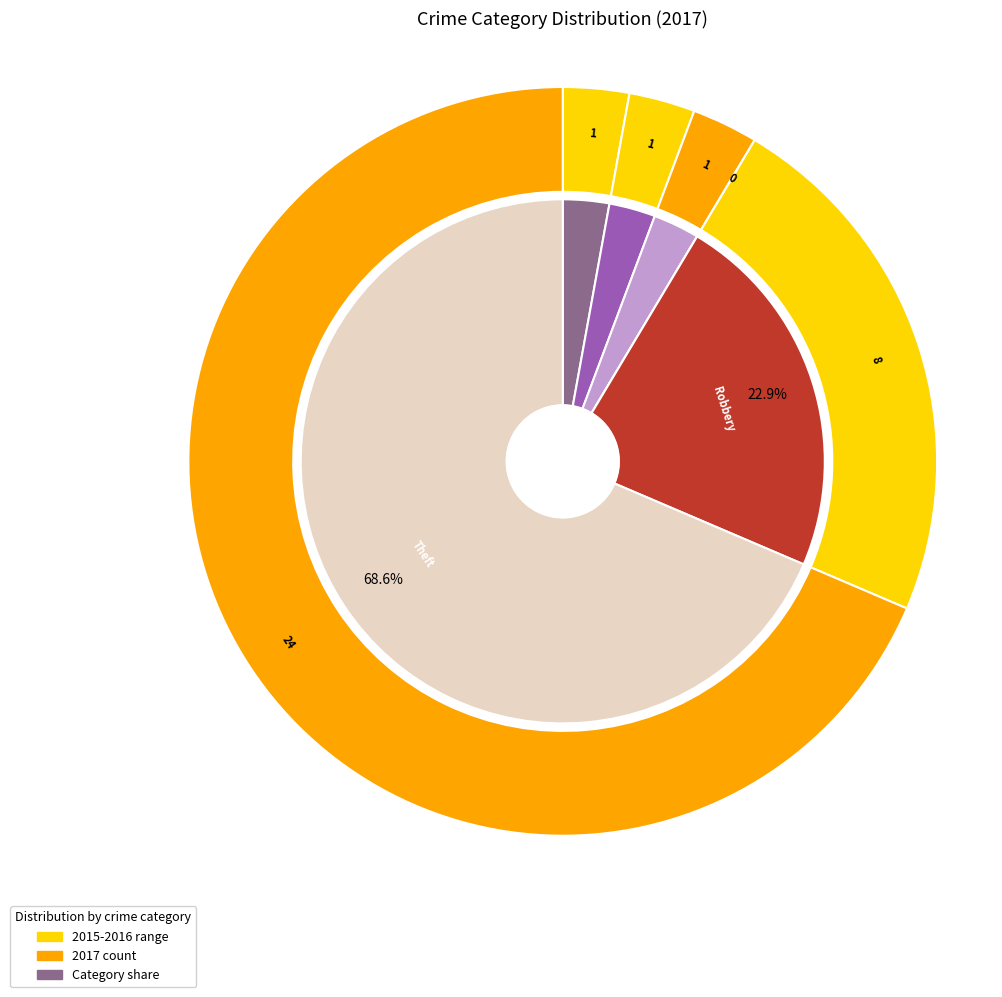

How much of the chart is everything except 5?

31.4%